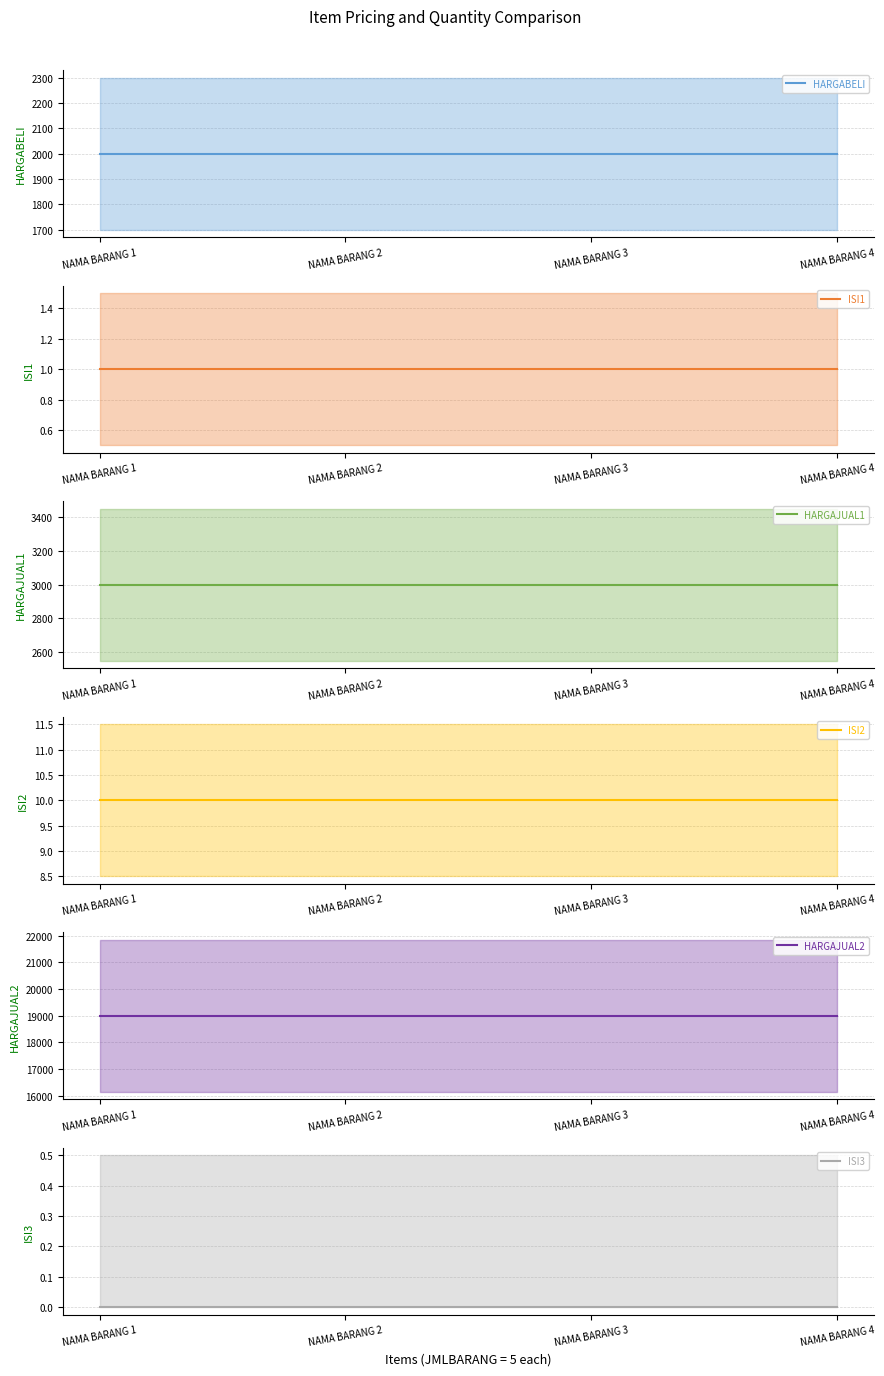

Between NAMA BARANG 1 and NAMA BARANG 4, which is larger?

NAMA BARANG 1